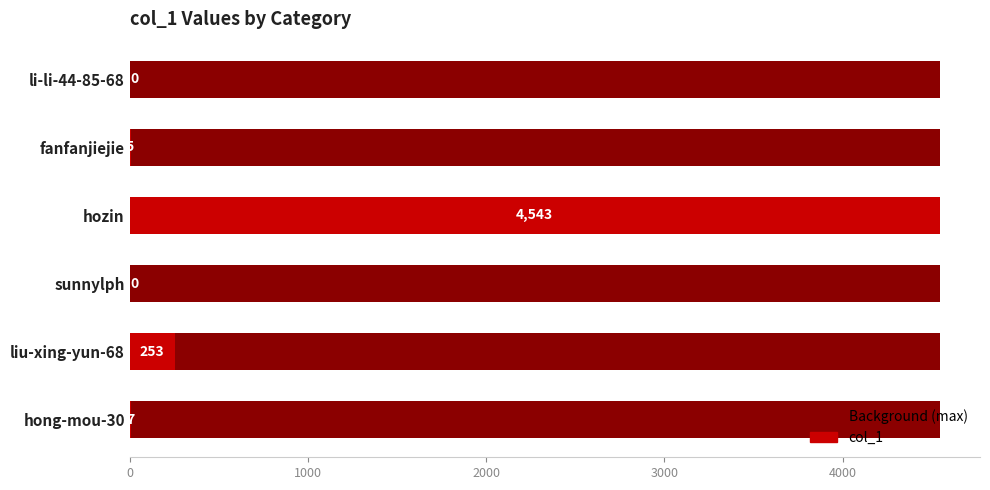

What is the difference between the maximum and second lowest values?

4543